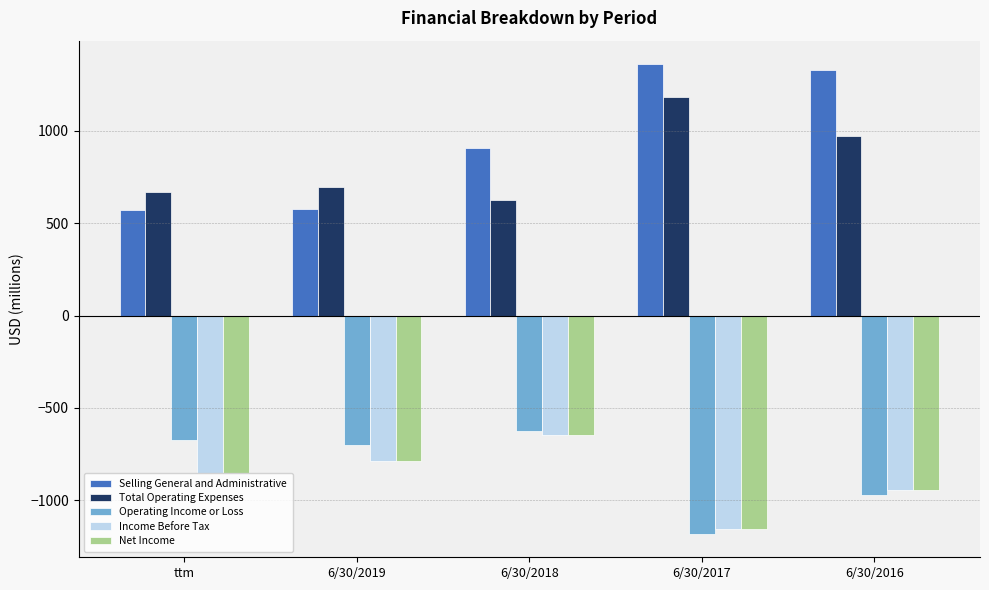

What is the average value of the Total Operating Expenses series?

829.5